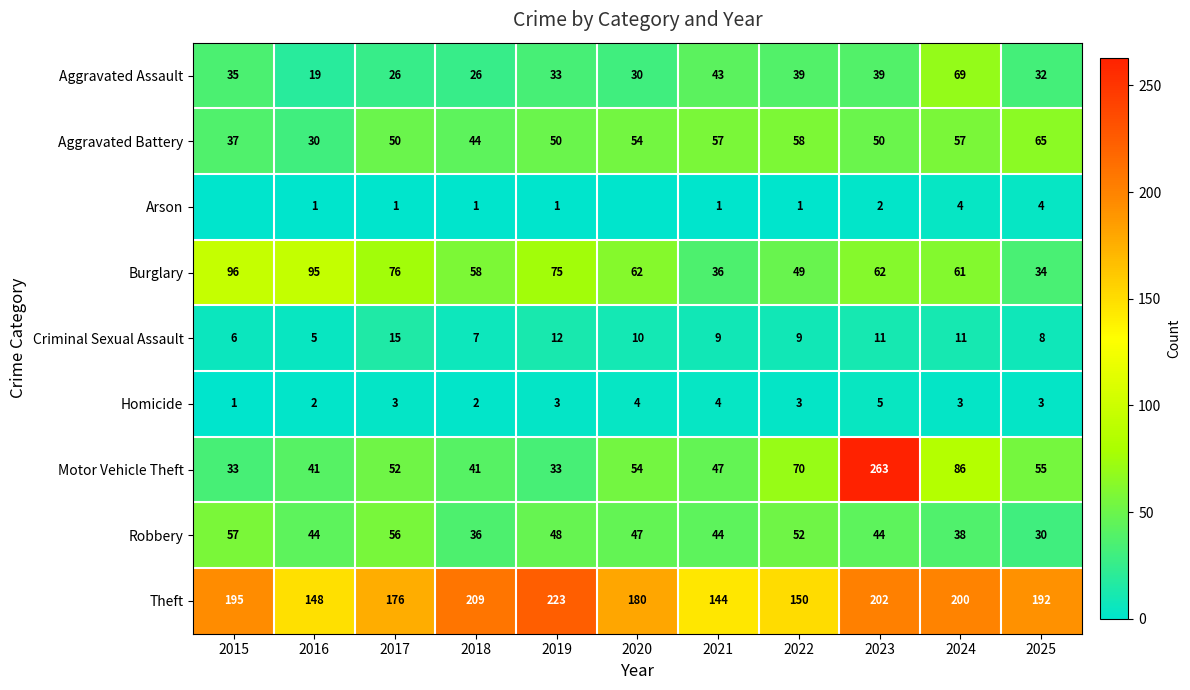

At which label is Theft closest to 183?

2020